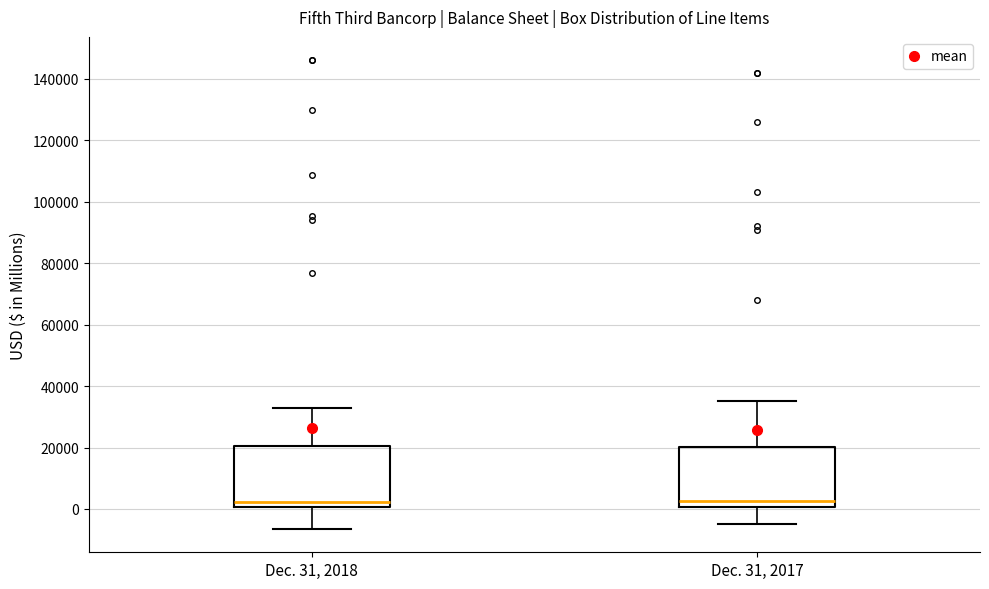

Reading left to right, transcribe this box plot: for each box, give where its median line is, the range the box spans, and where its two whiskers end, as read against the y-axis. The values are not printed on the chart, so give them approximately, as read against the axis.

Dec. 31, 2018: median 2000, box 0 to 20000, whiskers -6000 to 32000
Dec. 31, 2017: median 2000, box 0 to 20000, whiskers -6000 to 36000